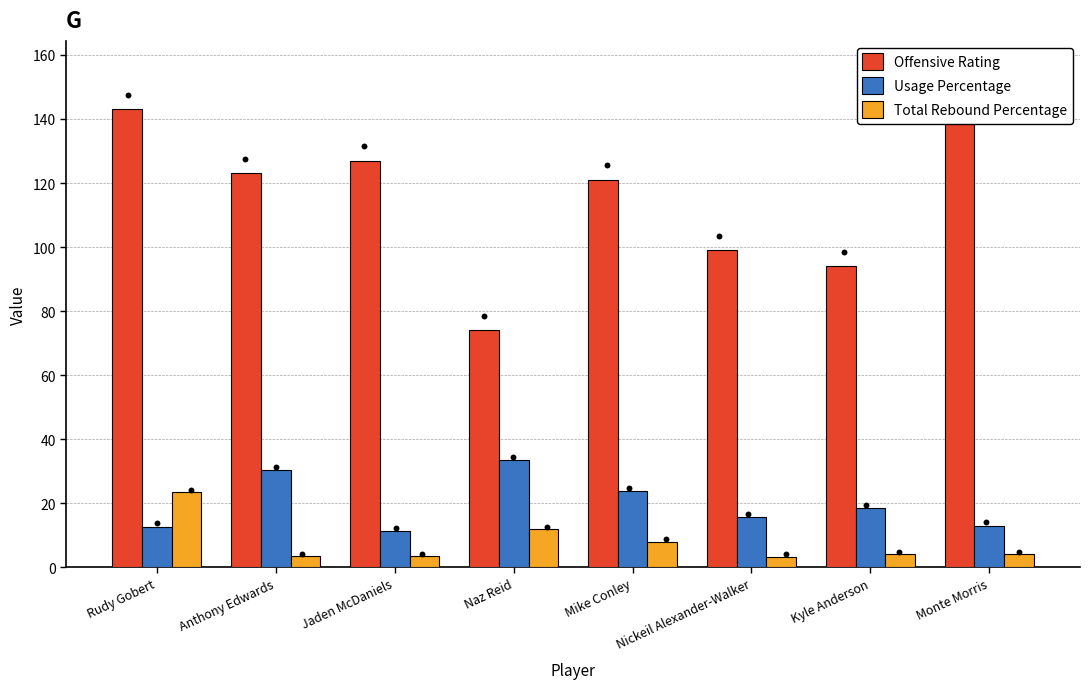

At how many categories does at least one series exceed 59?

8